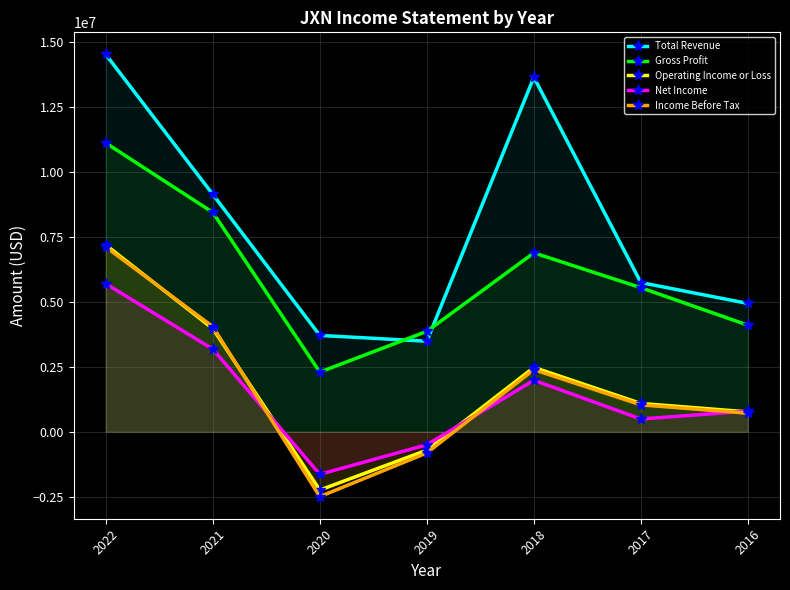

At which label does Net Income reach its peak?

2022